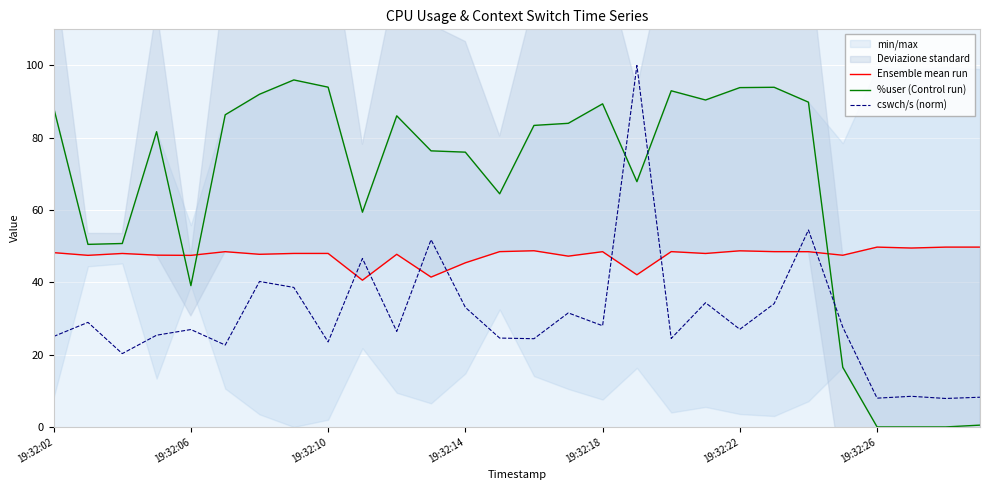

How many values in the Ensemble mean run series exceed 48?

13